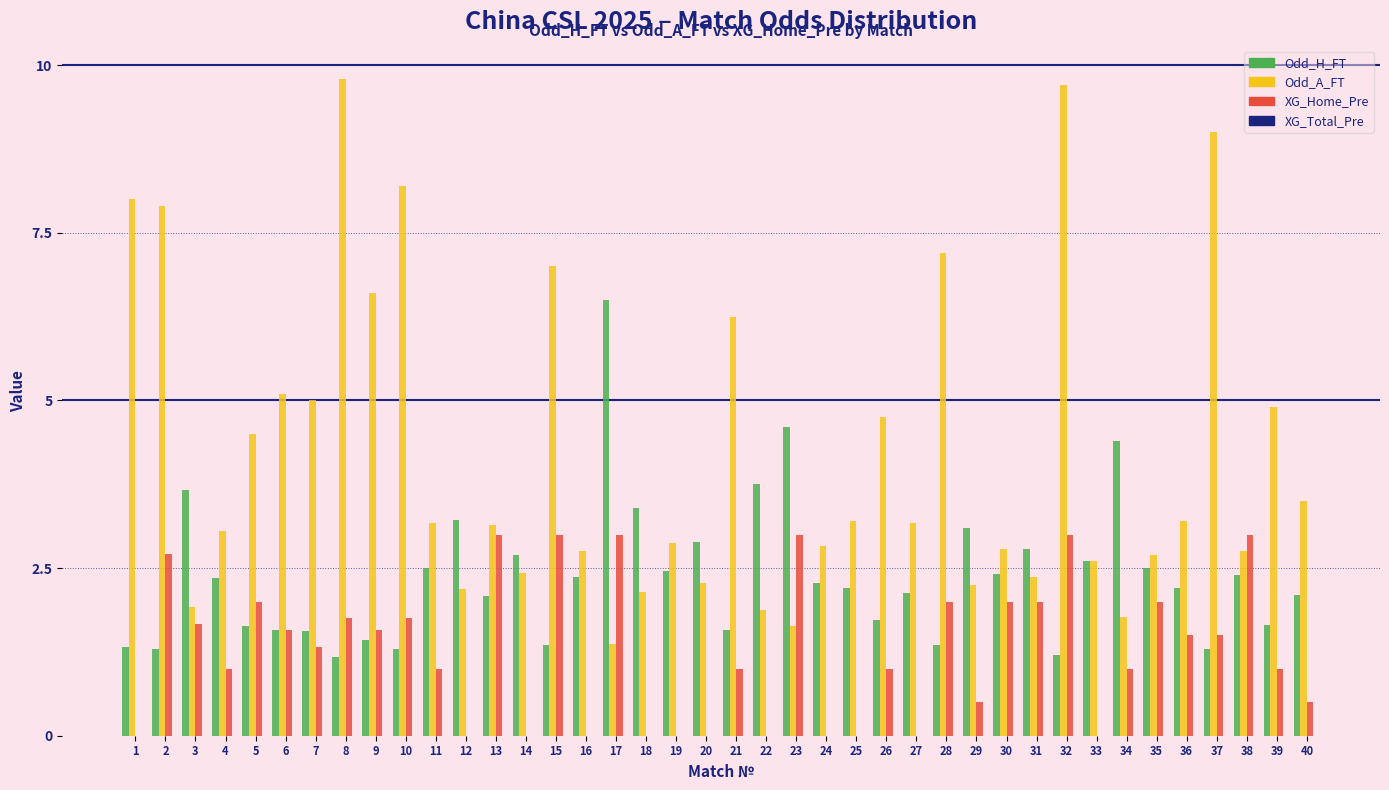

What is the difference between the XG_Home_Pre values at 5 and 7?

0.7